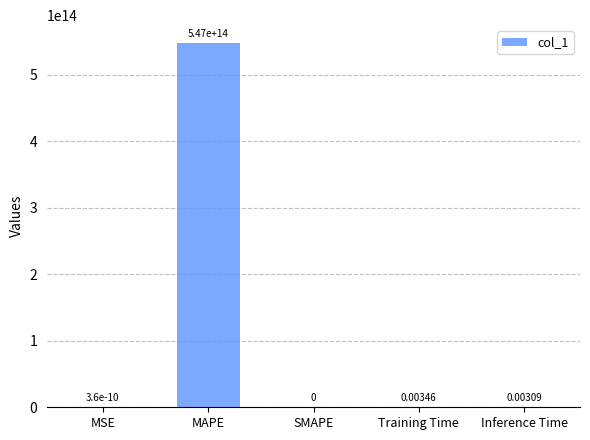

At which category does the chart reach its peak across all series?

MAPE